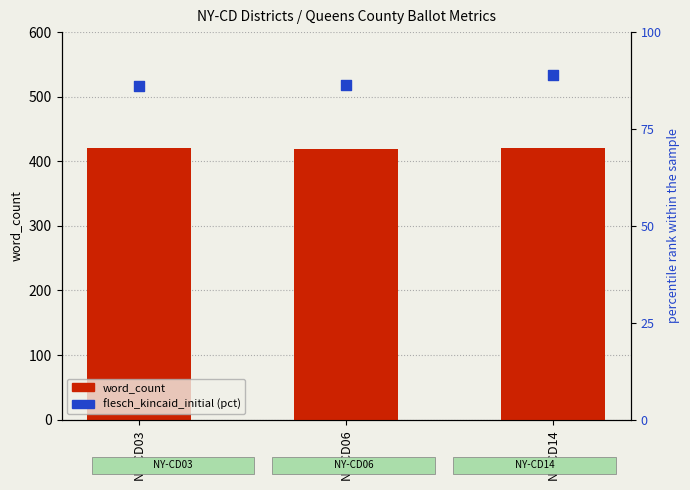

Which series reaches the minimum Y coordinate?

flesch_kincaid_initial (pct)